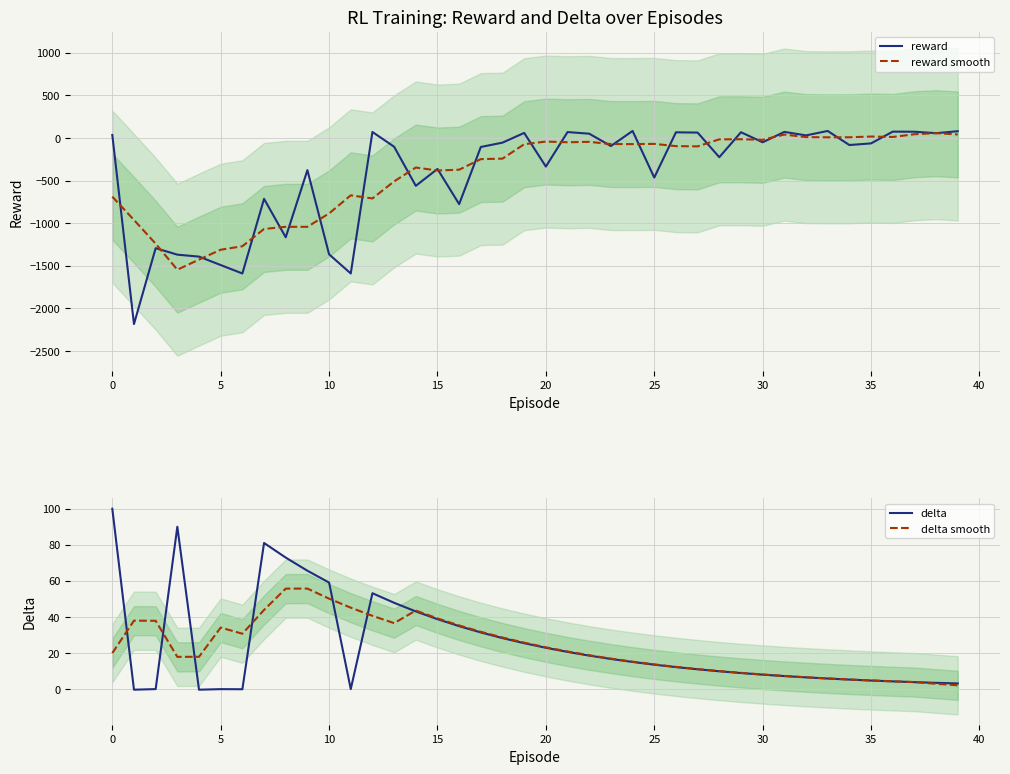

What is the difference between the maximum and minimum values in the delta smooth series?

53.6